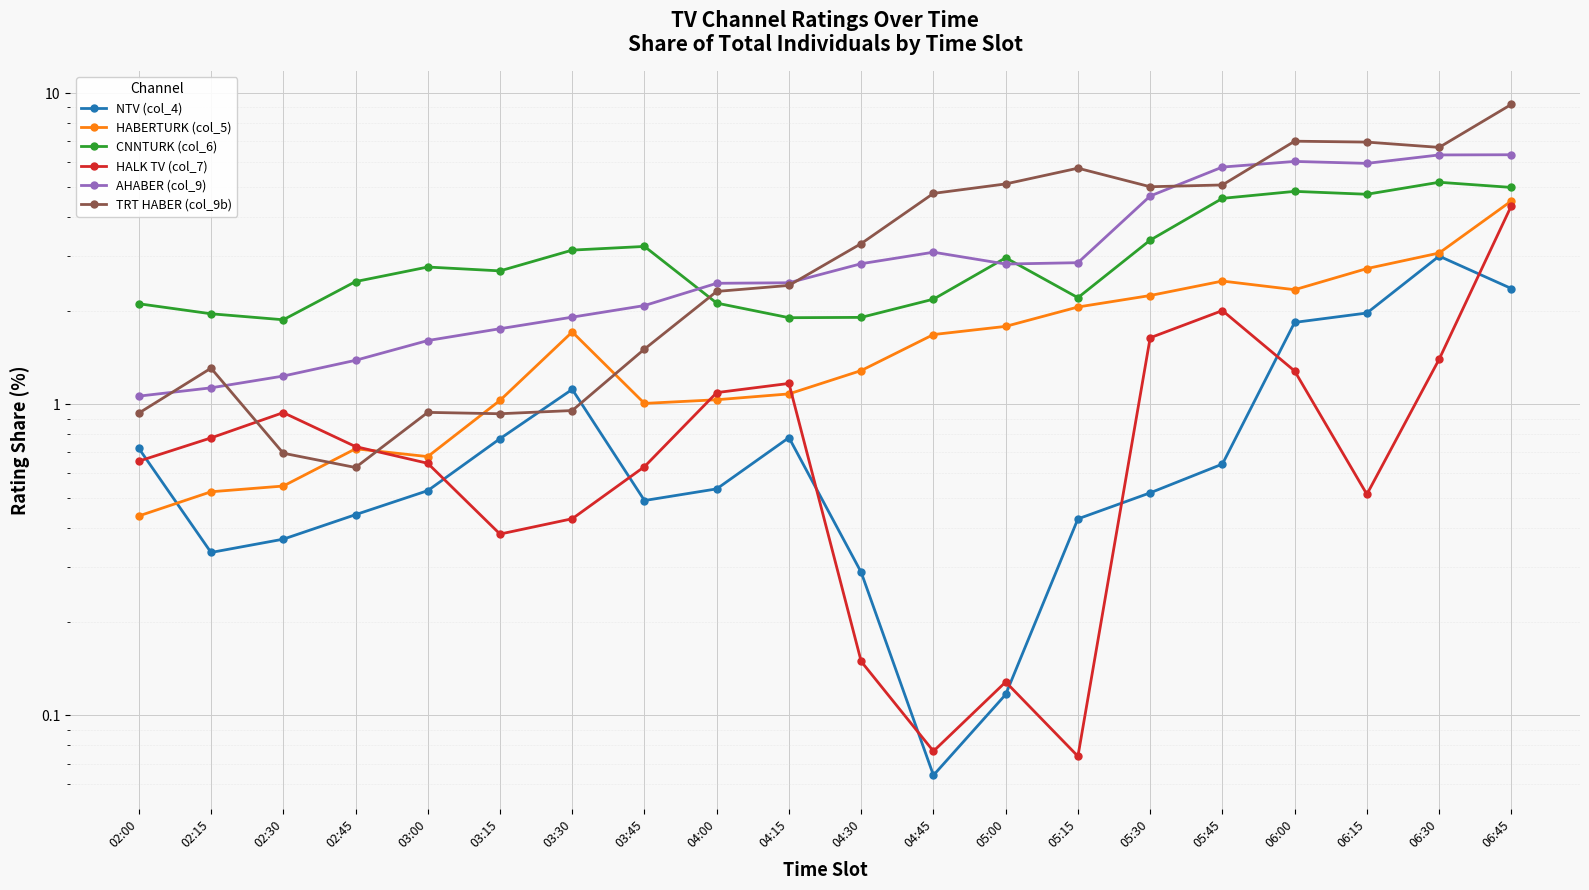

True or false: TRT HABER (col_9b) and AHABER (col_9) intersect in this chart.

True